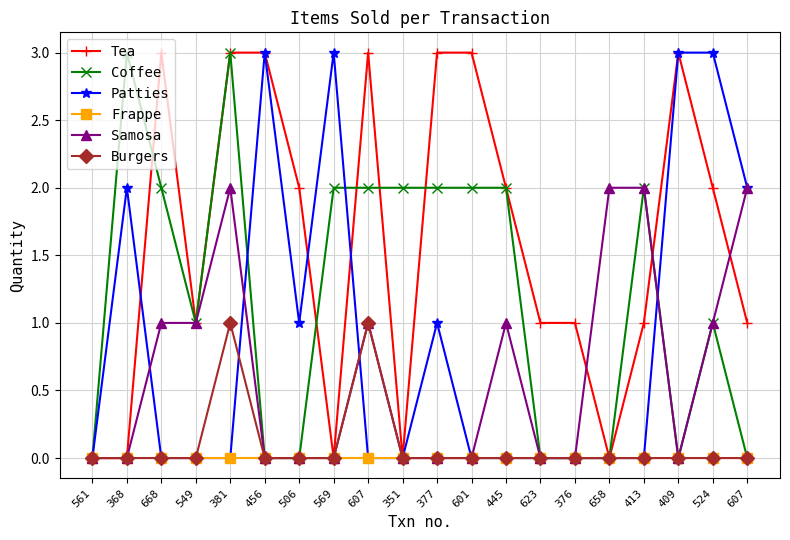

True or false: Burgers and Samosa intersect in this chart.

False